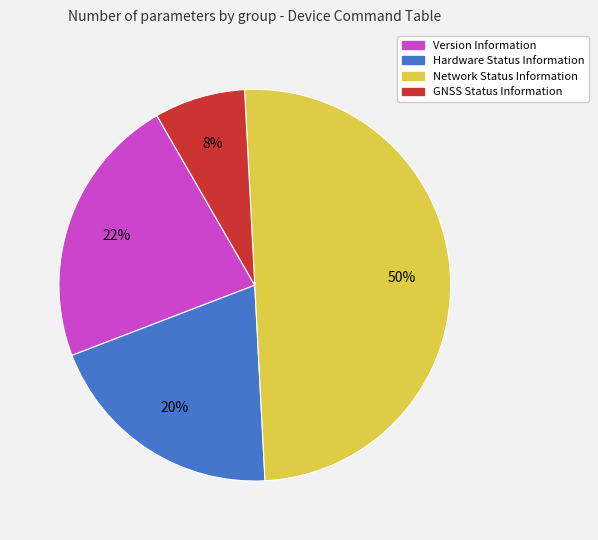

Between Hardware Status Information and GNSS Status Information, which is larger?

Hardware Status Information